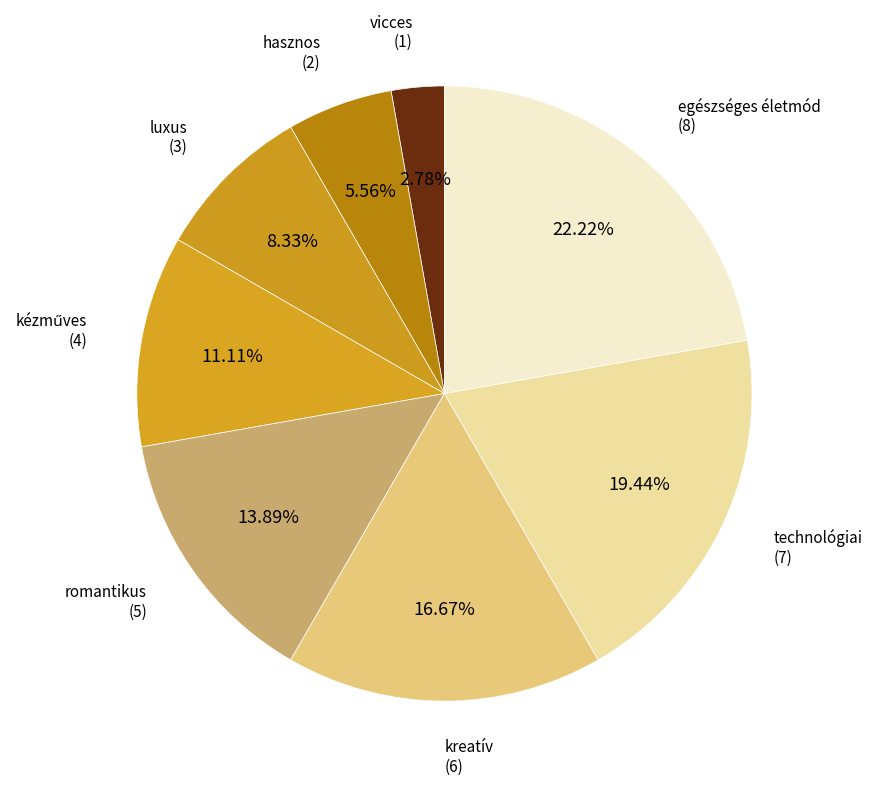

How many slices are in this pie chart?

8